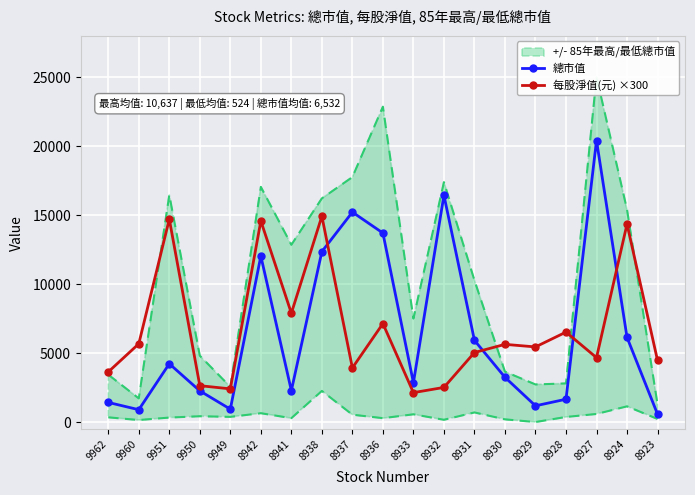

Between 8938 and 9951, which is larger?

8938